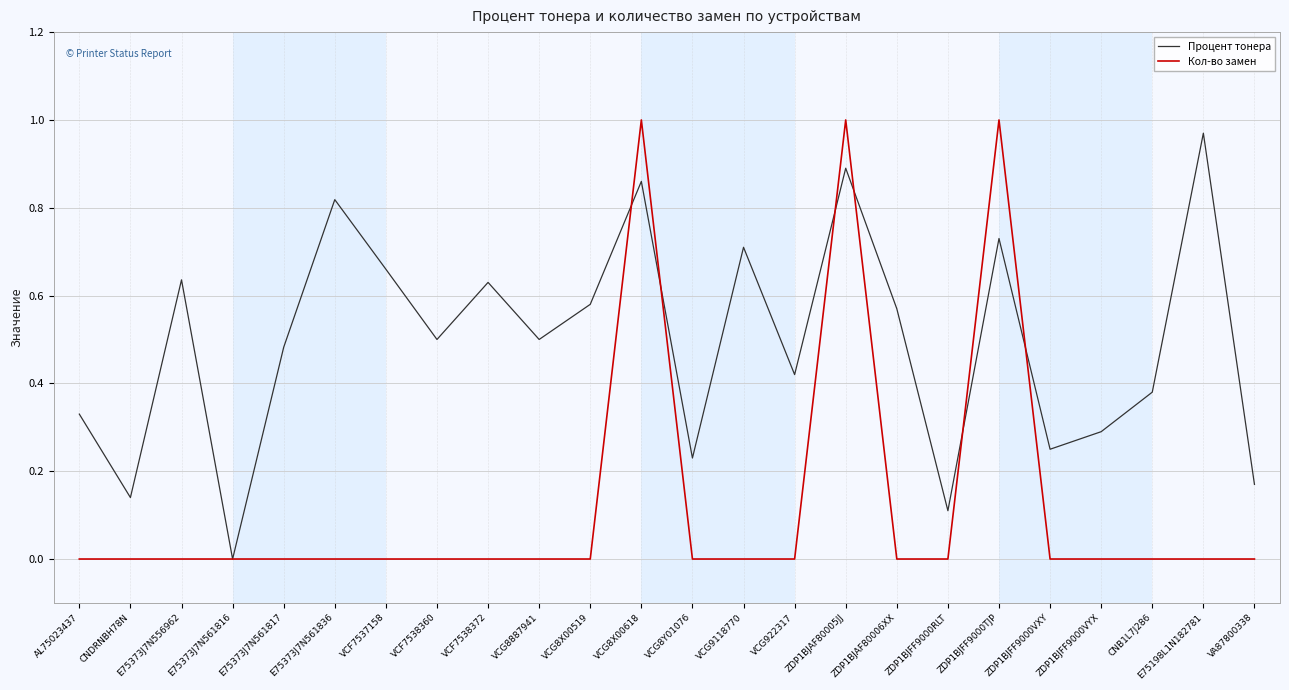

At which category is the sum across all series the highest?

ZDP1BJAF80005JJ